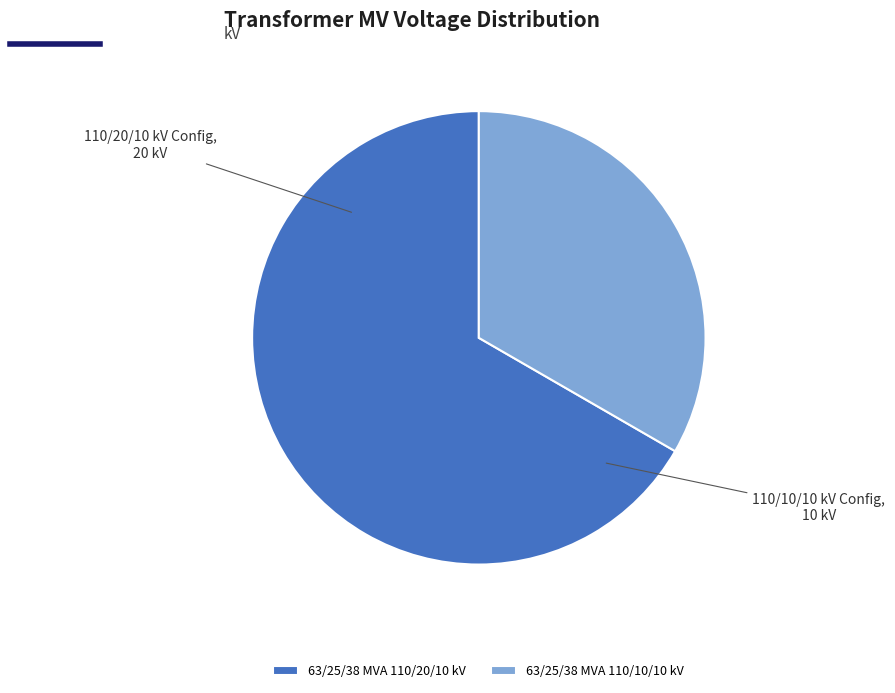

True or false: 63/25/38 MVA 110/20/10 kV accounts for 67% of the total.

True